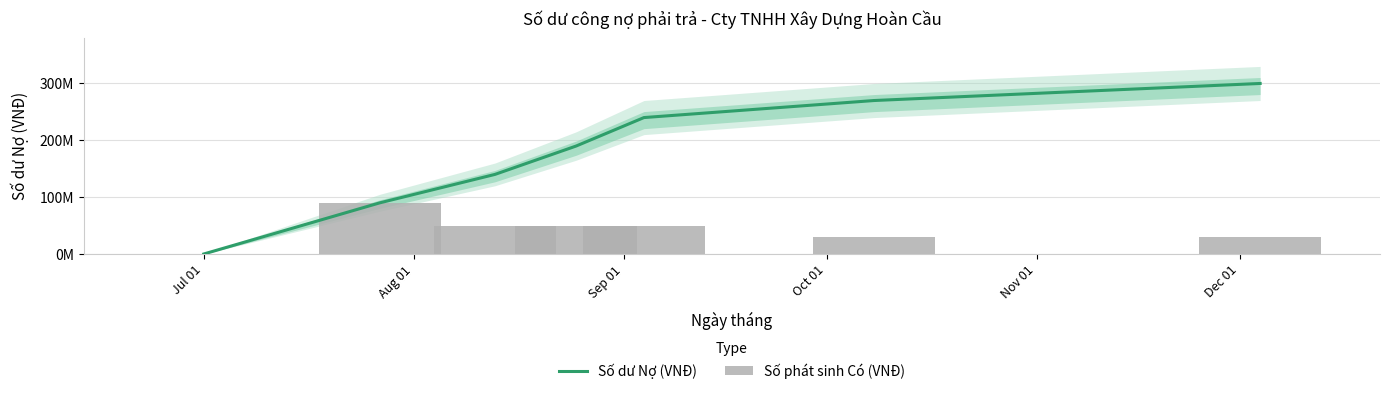

List the series in order of their peak value, highest first.

Số dư Nợ (VNĐ), Số phát sinh Có (VNĐ)